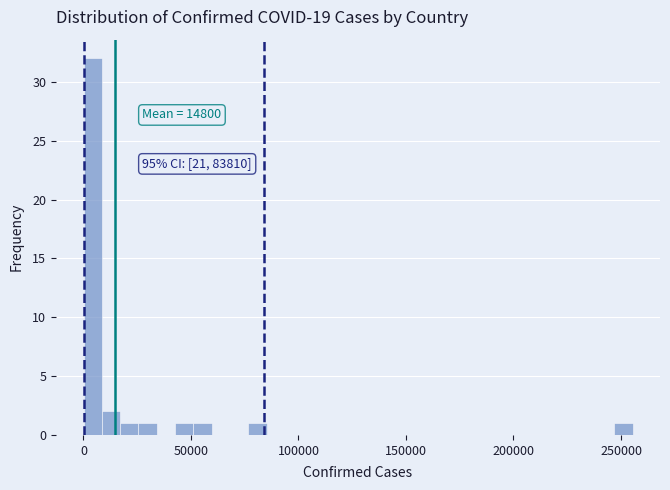

Read against the x-axis, roughly where is the centre of the tallest bar?

5000